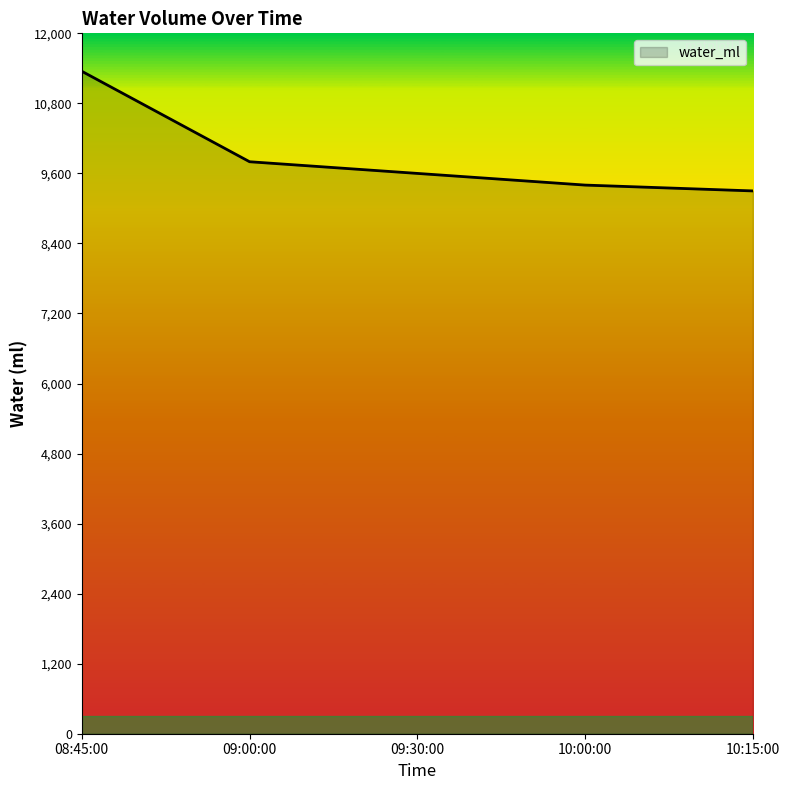

Reading left to right, list all the values displayed in this chart.

11350	9800	9600	9400	9300